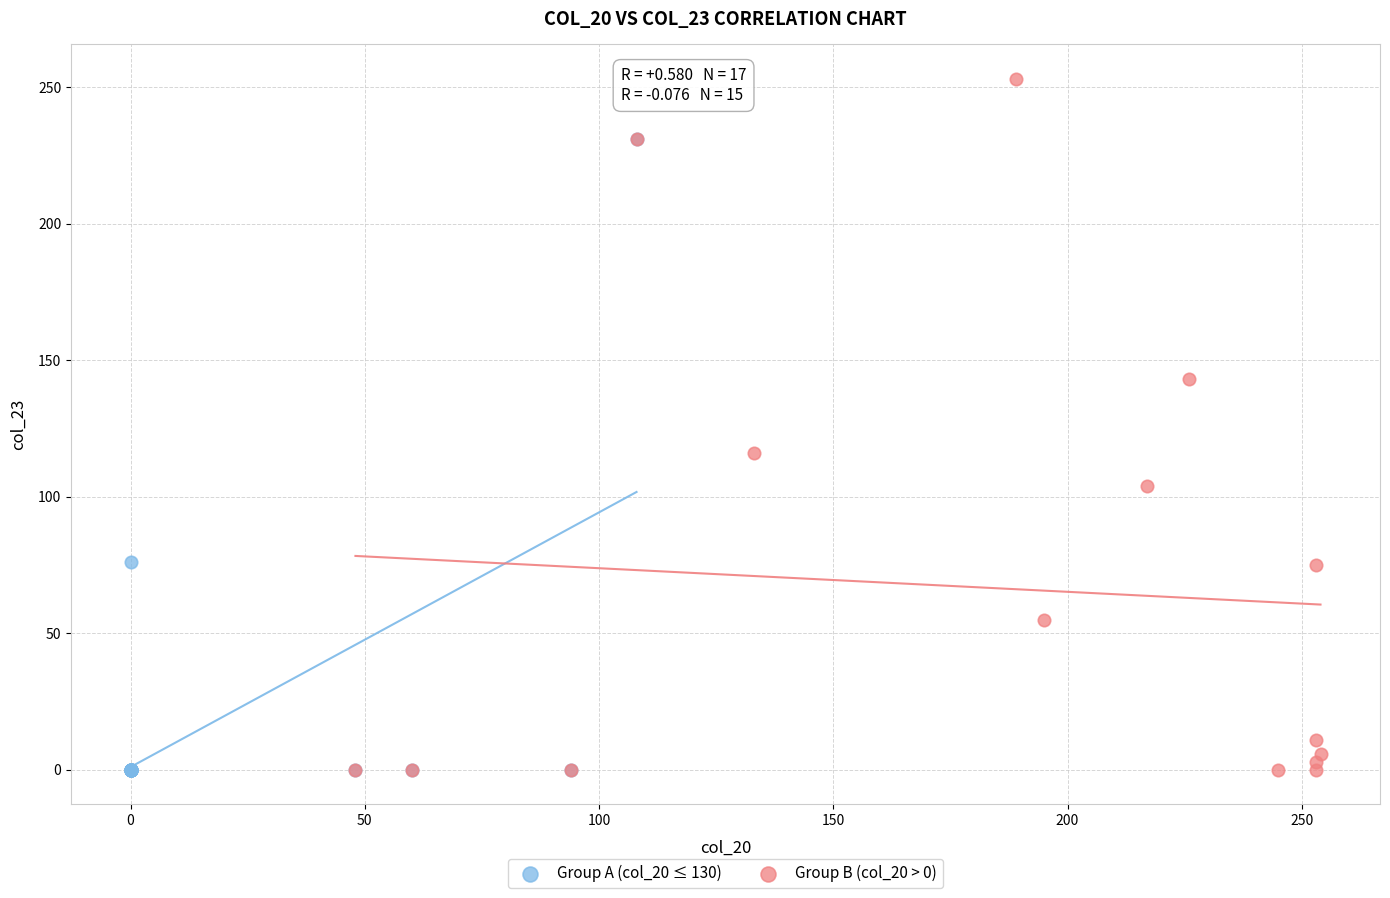

Which series contains the highest Y value?

Group B (col_20 > 0)